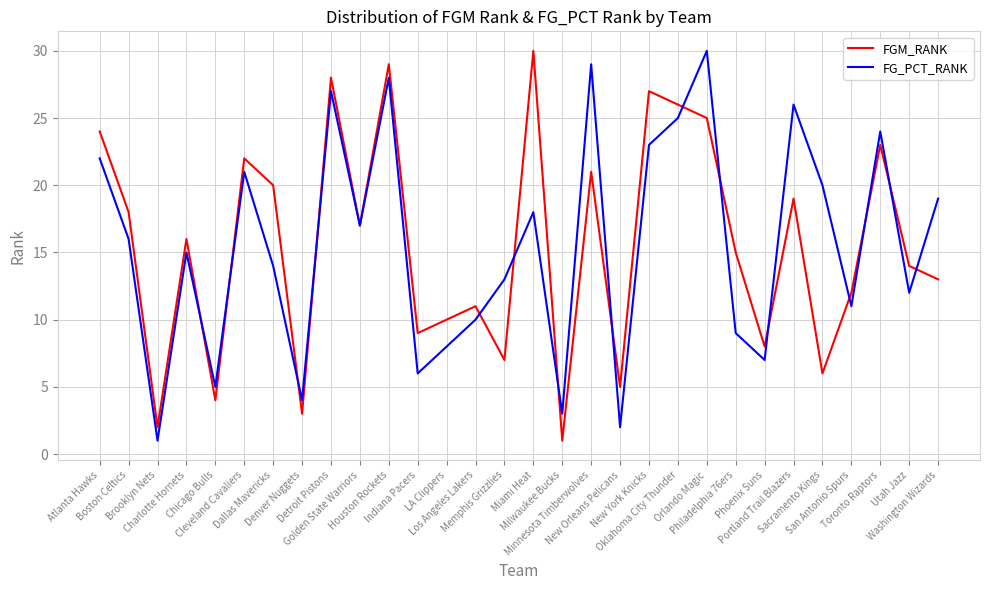

What position from the right is Dallas Mavericks?

24